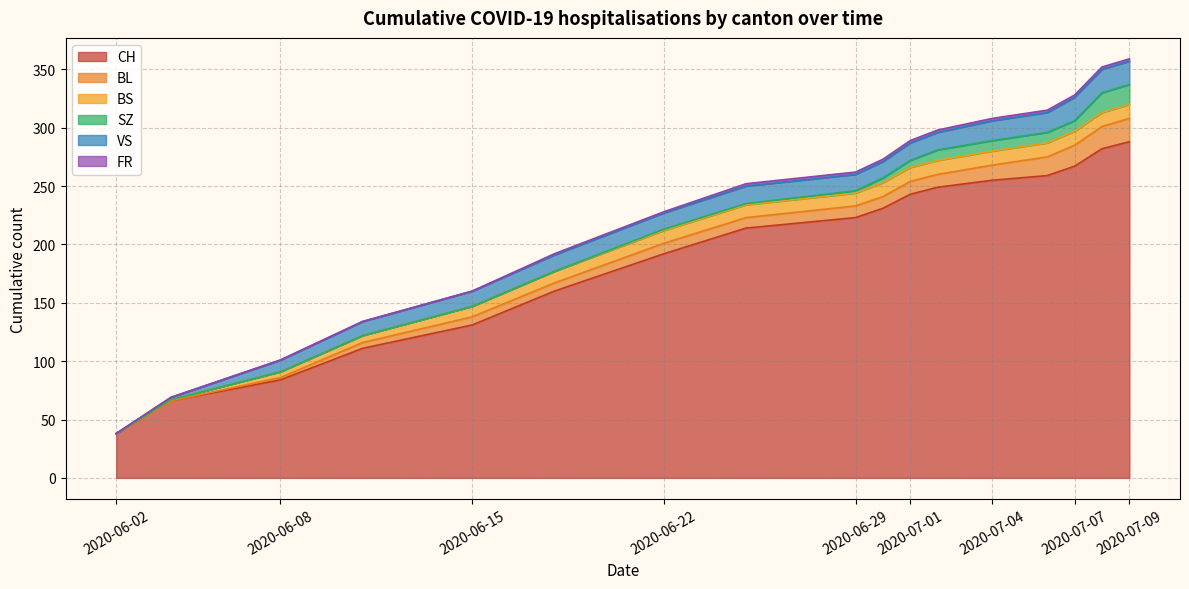

The value of VS at 10 is 5. True or false?

False